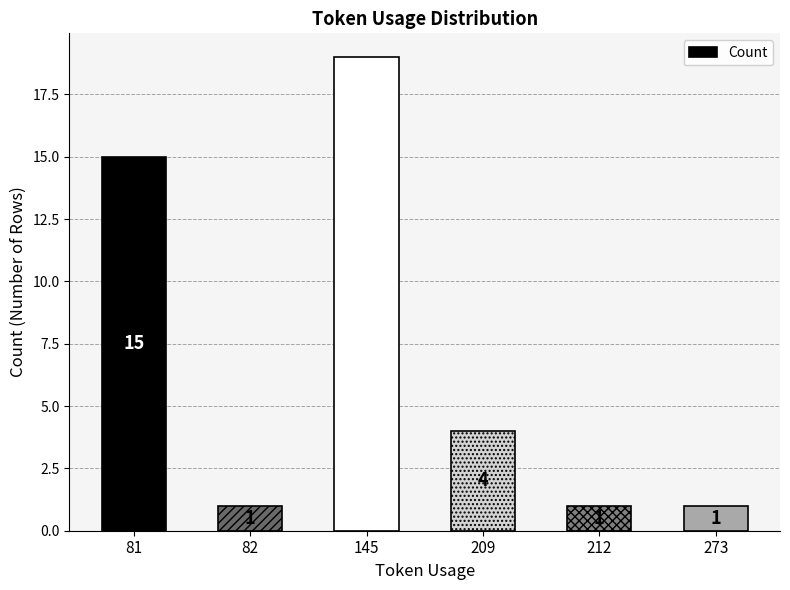

What is the minimum value shown in the chart?

1